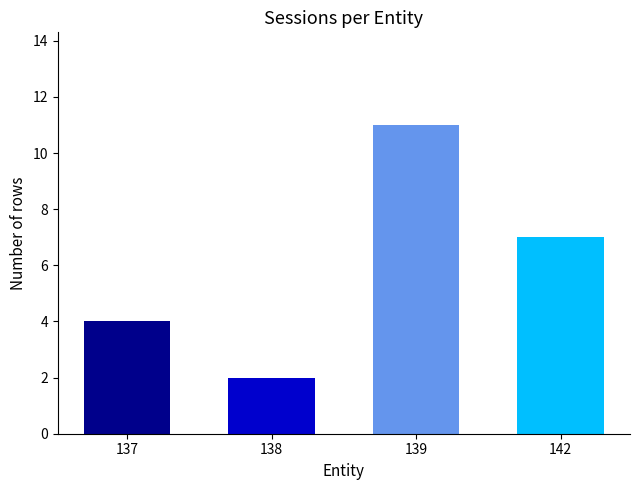

Where is the data nearest to the value 6?

142